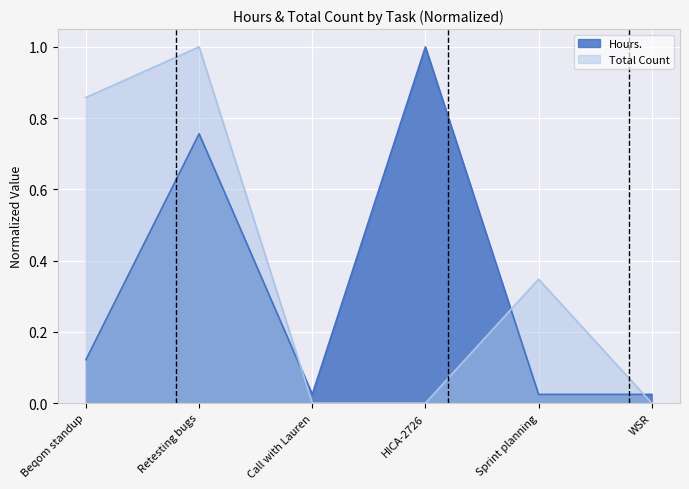

True or false: Total Count and Hours. cross at least once.

True